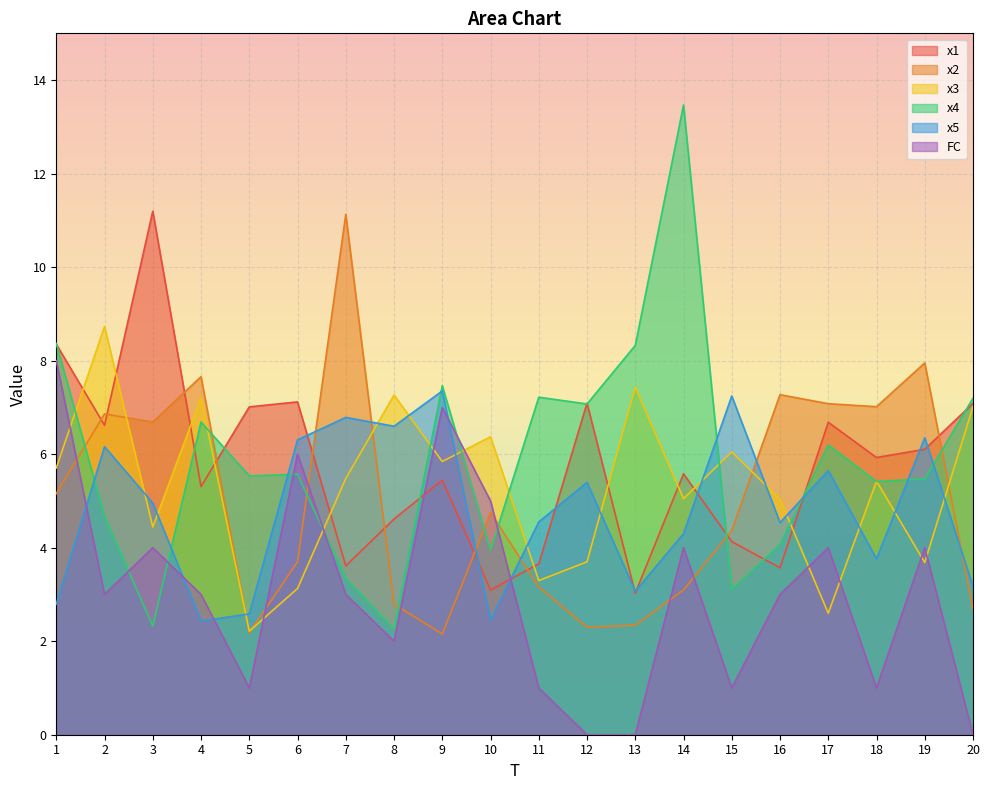

At how many categories does at least one series exceed 0?

20